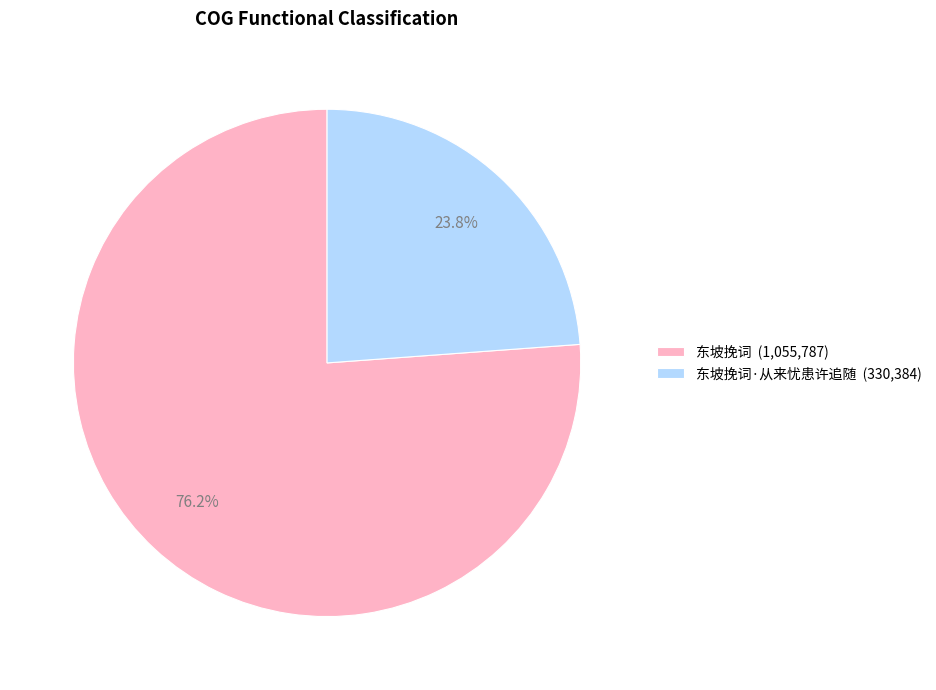

How many segments does this pie chart have?

2